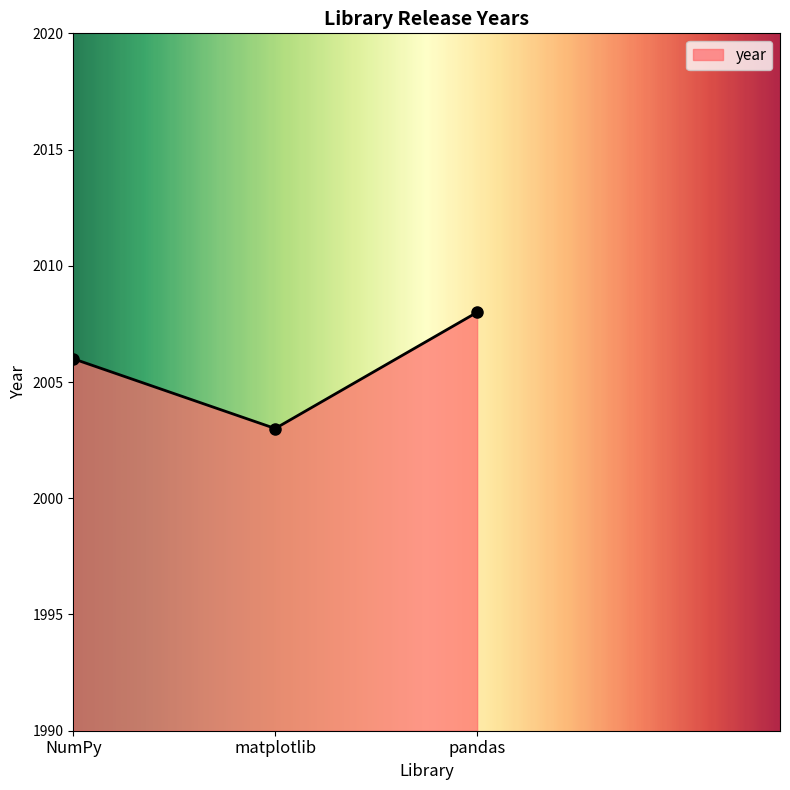

What is the label of the 3rd point from the left?

pandas